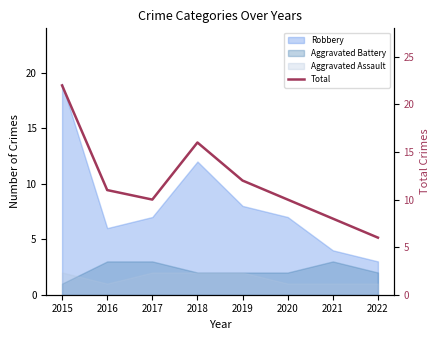

What is the minimum value shown in the chart?

6